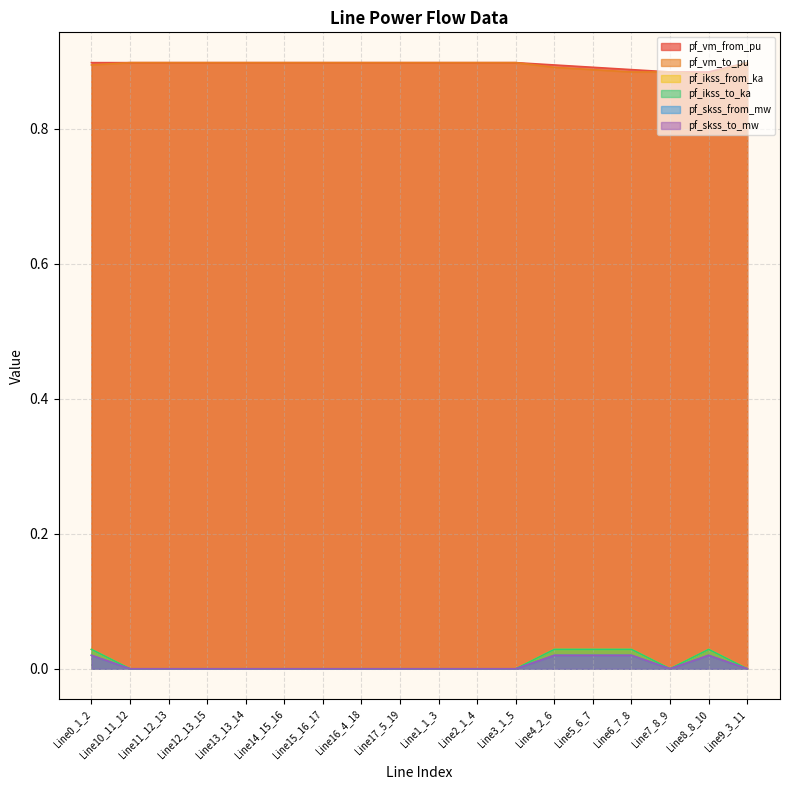

What position from the left is Line9_3_11?

18